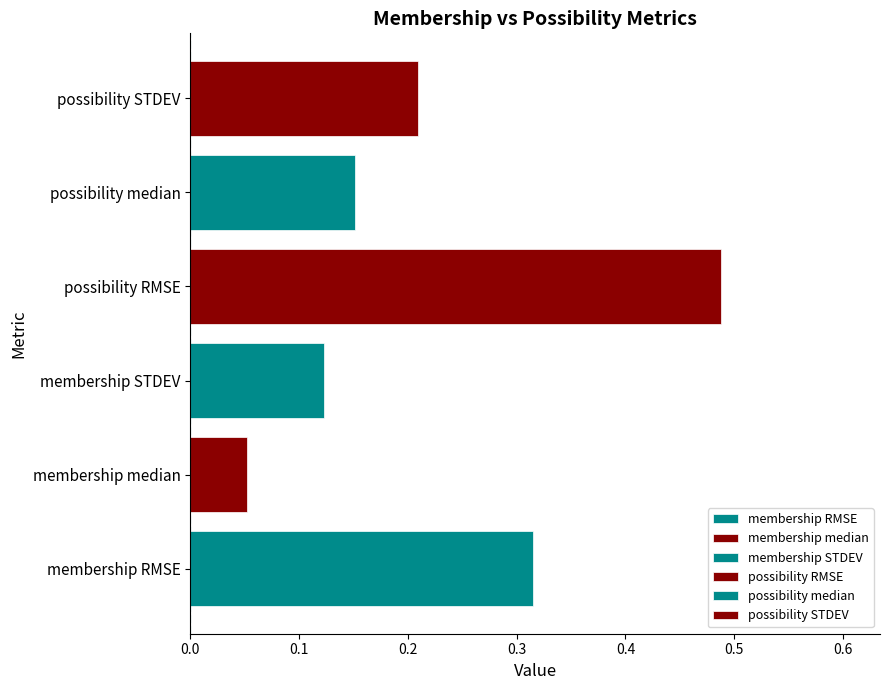

Which category has the highest value across all series?

possibility RMSE